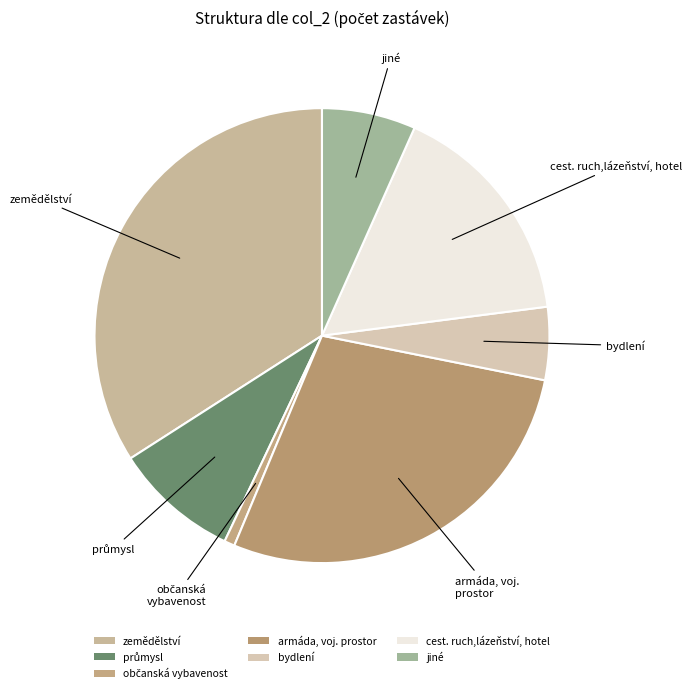

Count the number of slices in the pie.

7